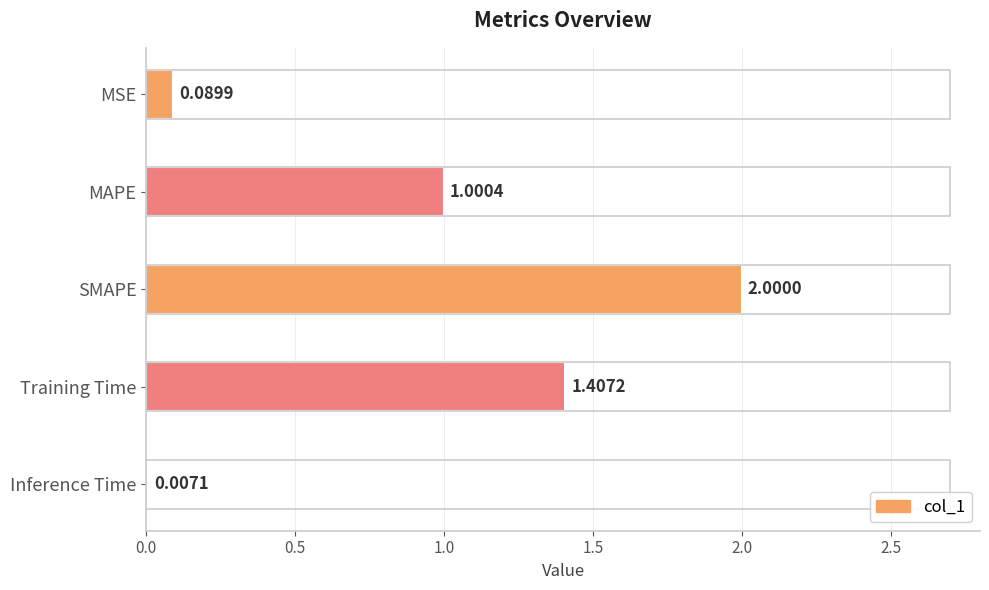

What is the sum of the values at Inference Time and MAPE?

1.0